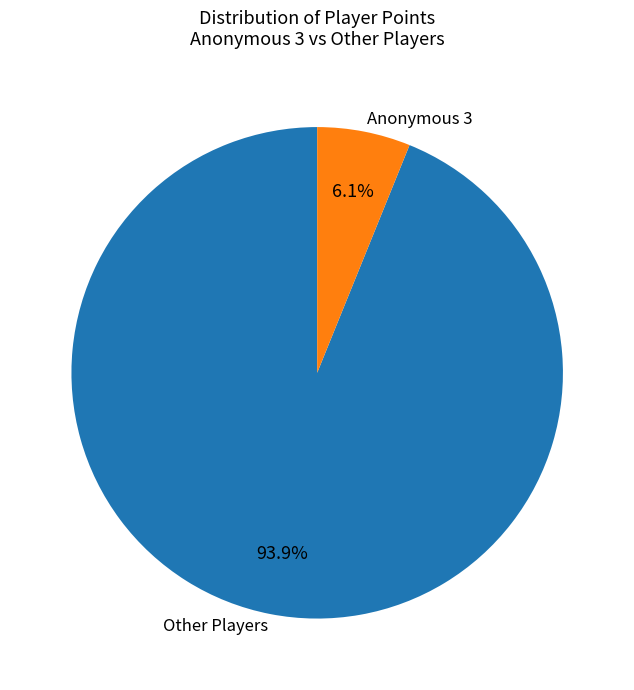

Rank the categories by value from highest to lowest.

Other Players, Anonymous 3